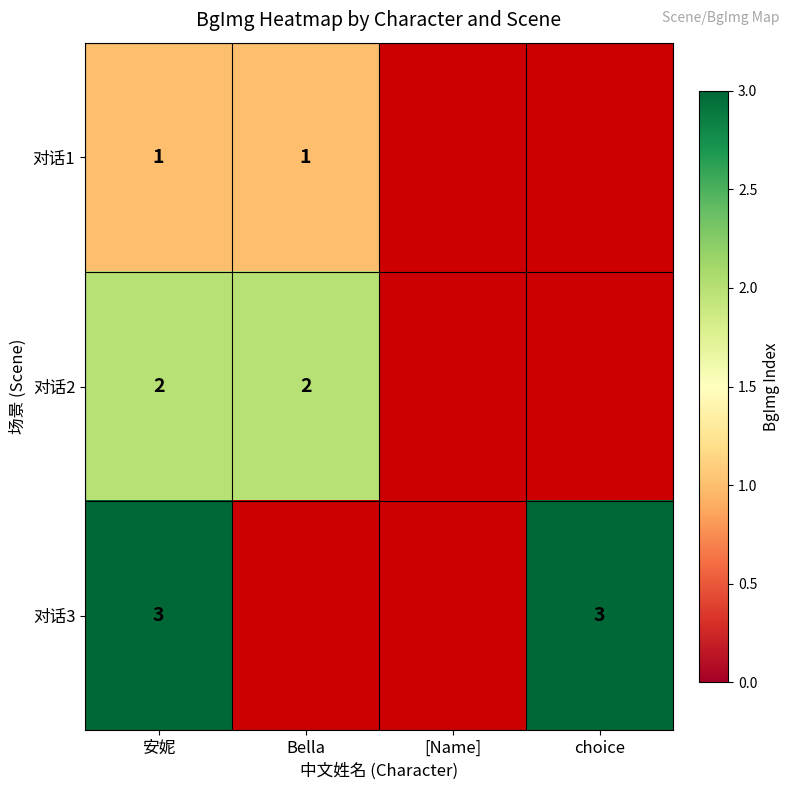

What is the difference between the highest and lowest values at 安妮?

2